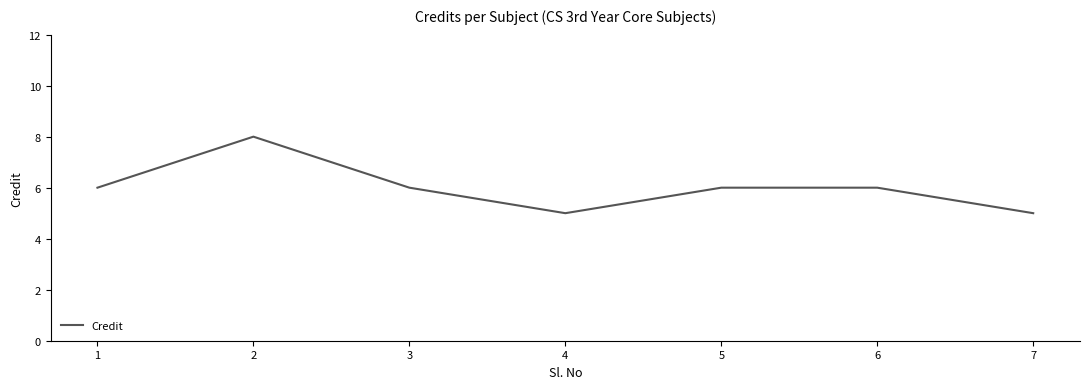

Is it true that the value at 2 is 8?

True